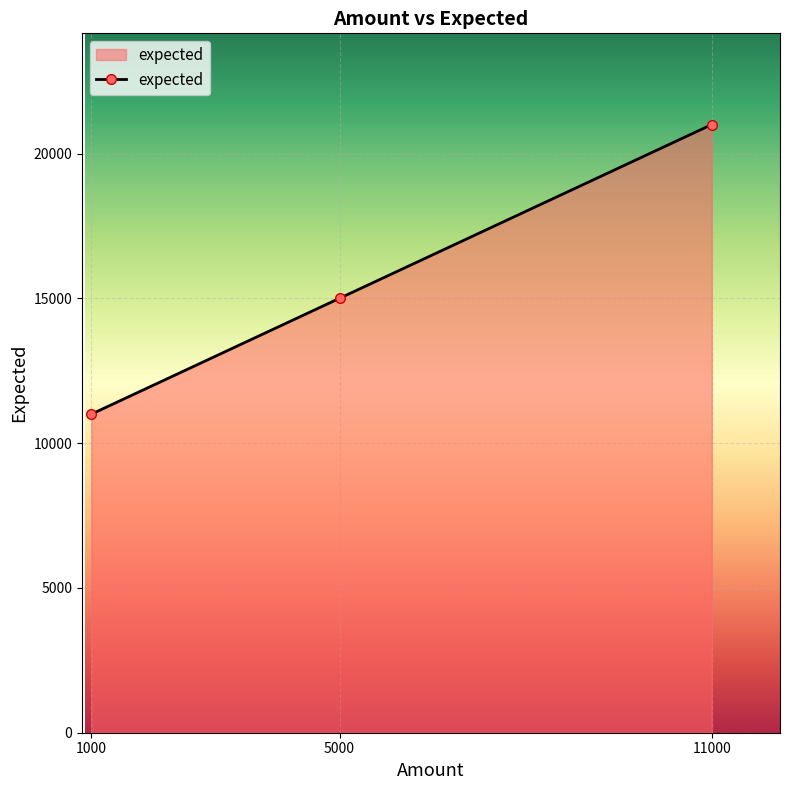

Reading right to left, extract all data points from this chart.

21000	15000	11000